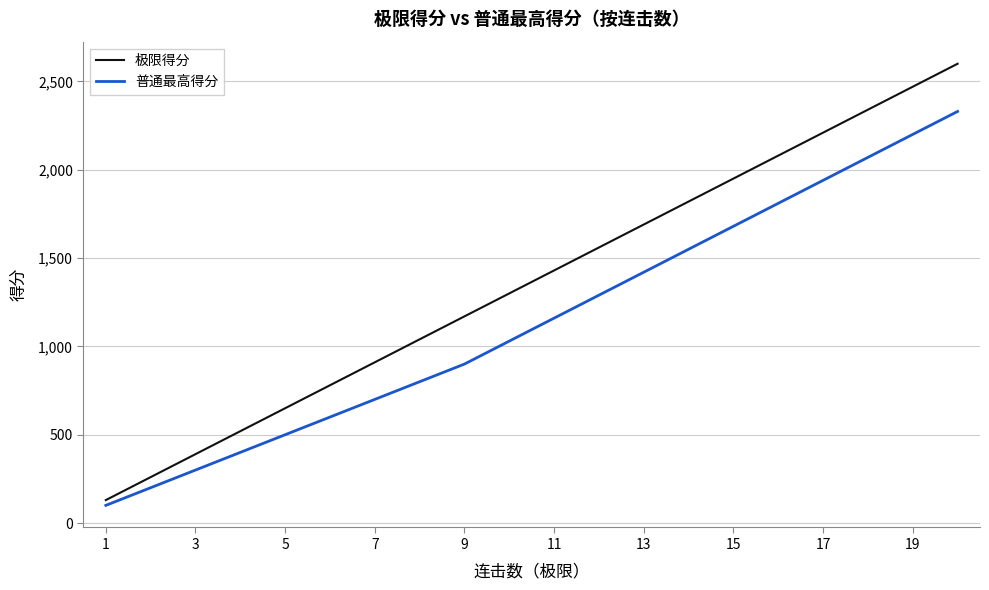

Rank the series by their maximum value, from highest to lowest.

极限得分, 普通最高得分